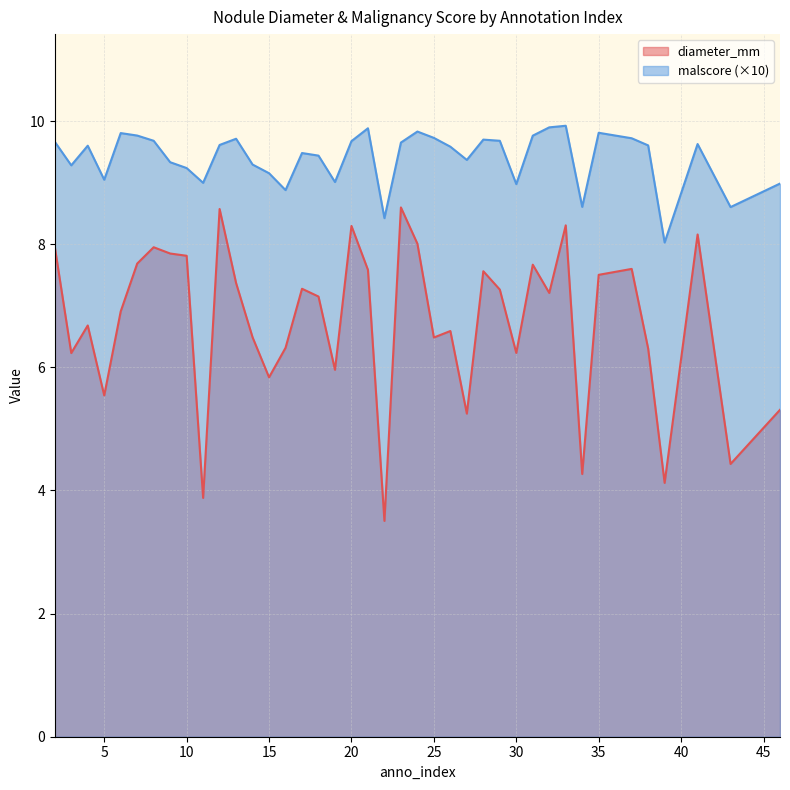

What is the difference between the highest and lowest values at 7?

2.1